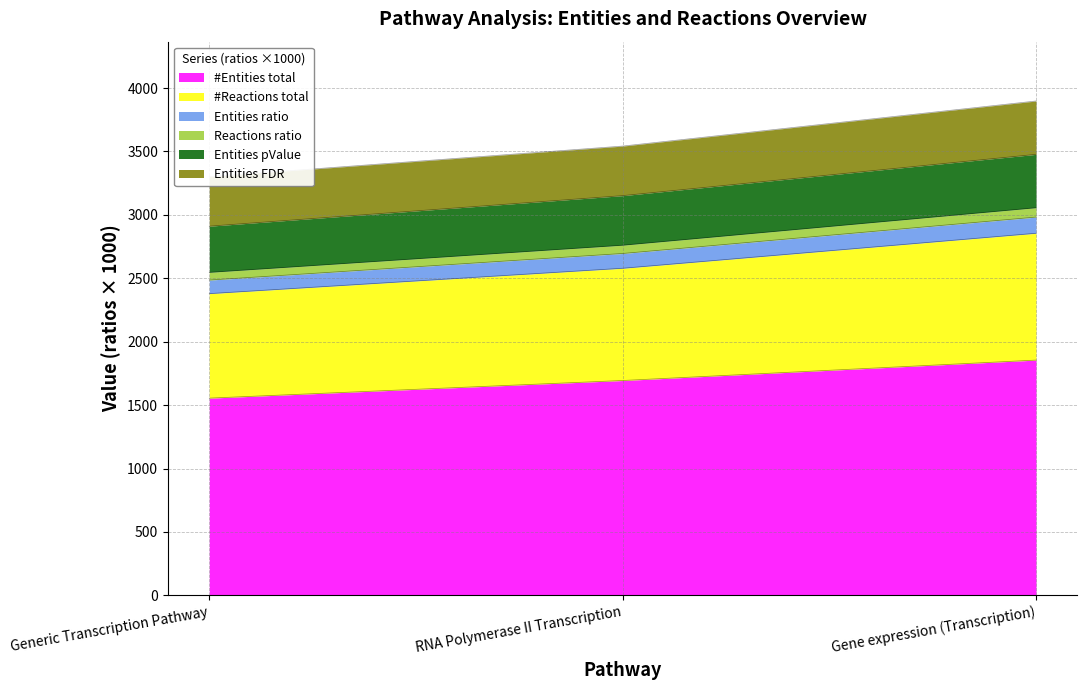

What is the maximum value for #Entities total?

1855